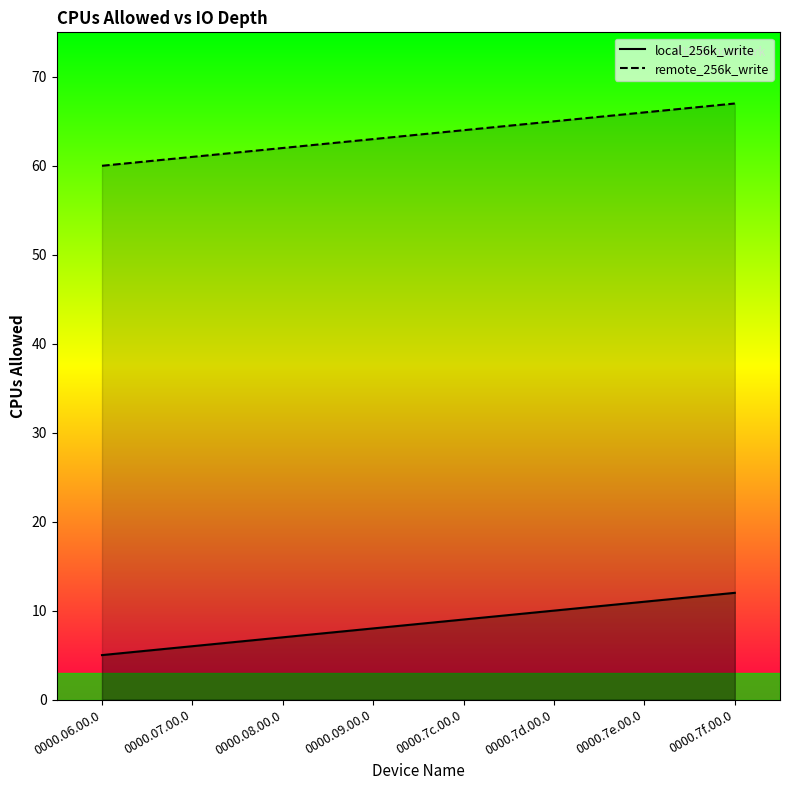

Rank the categories by remote_256k_write value from highest to lowest.

0000.7f.00.0, 0000.7e.00.0, 0000.7d.00.0, 0000.7c.00.0, 0000.09.00.0, 0000.08.00.0, 0000.07.00.0, 0000.06.00.0